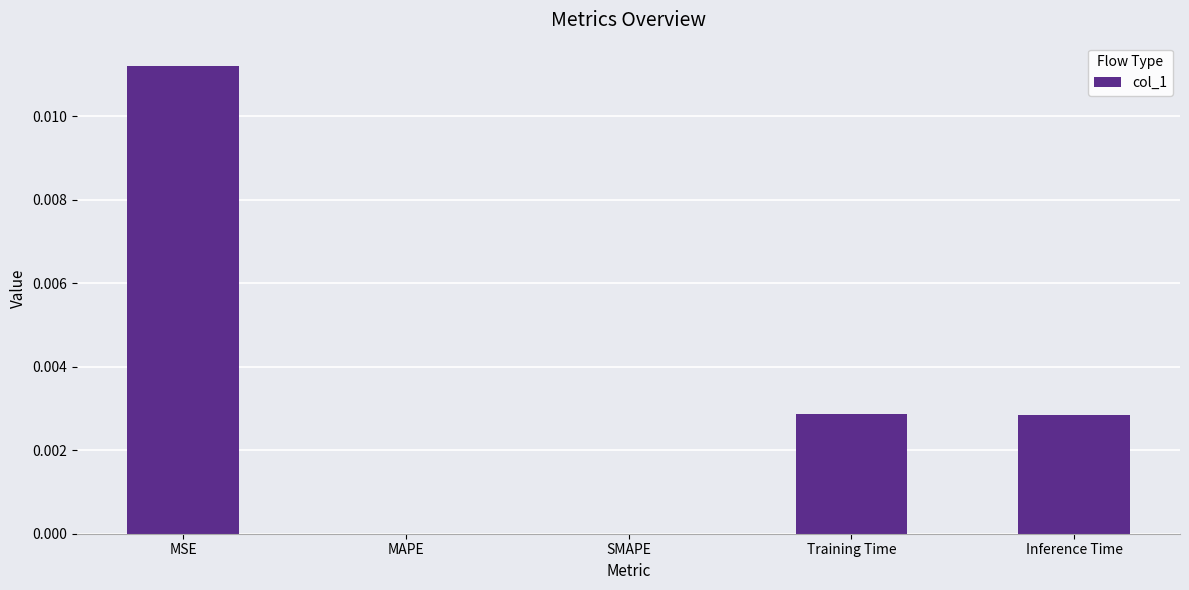

Count the number of data series in this chart.

1